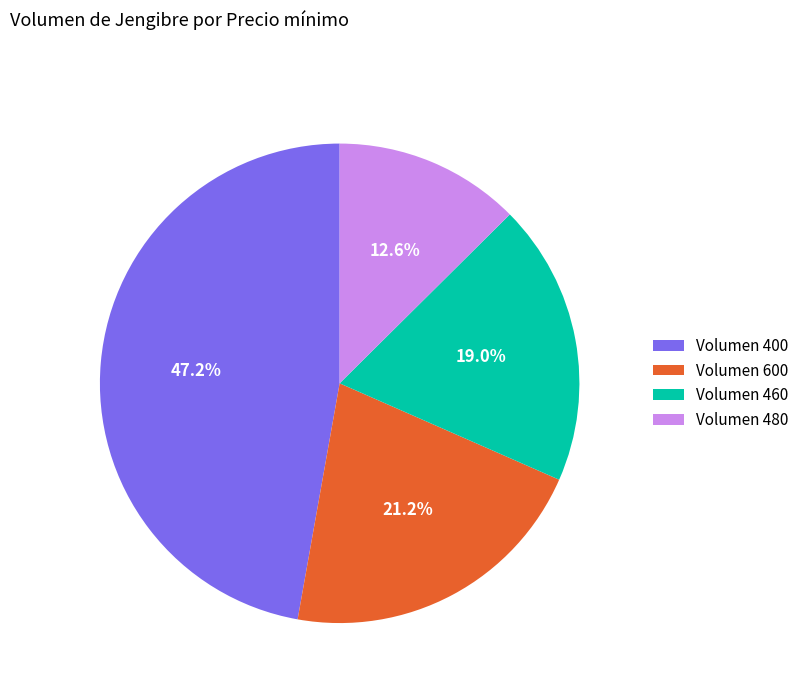

Rank the categories by value from highest to lowest.

Volumen 400, Volumen 600, Volumen 460, Volumen 480